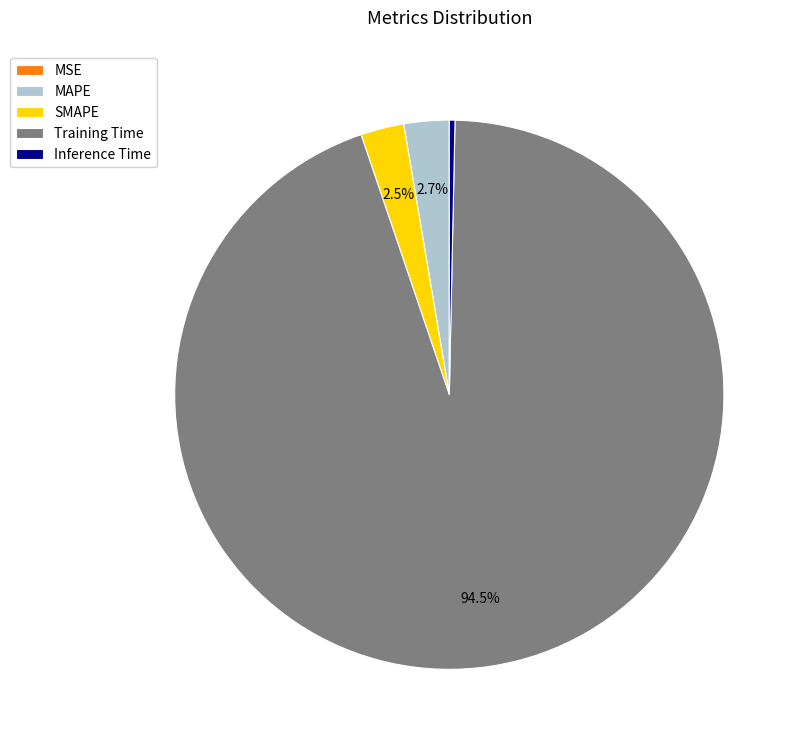

Which slice is the largest?

Training Time